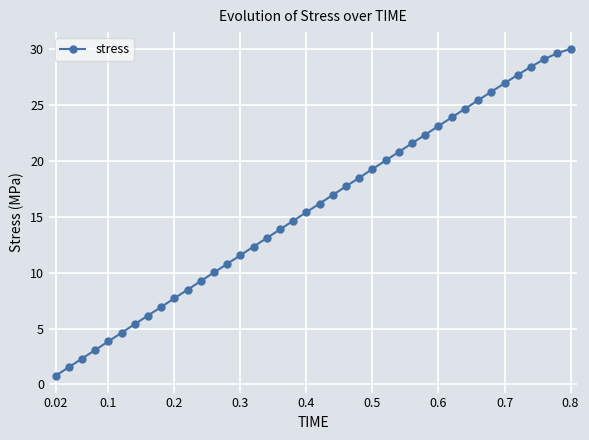

What is the minimum value shown in the chart?

0.8